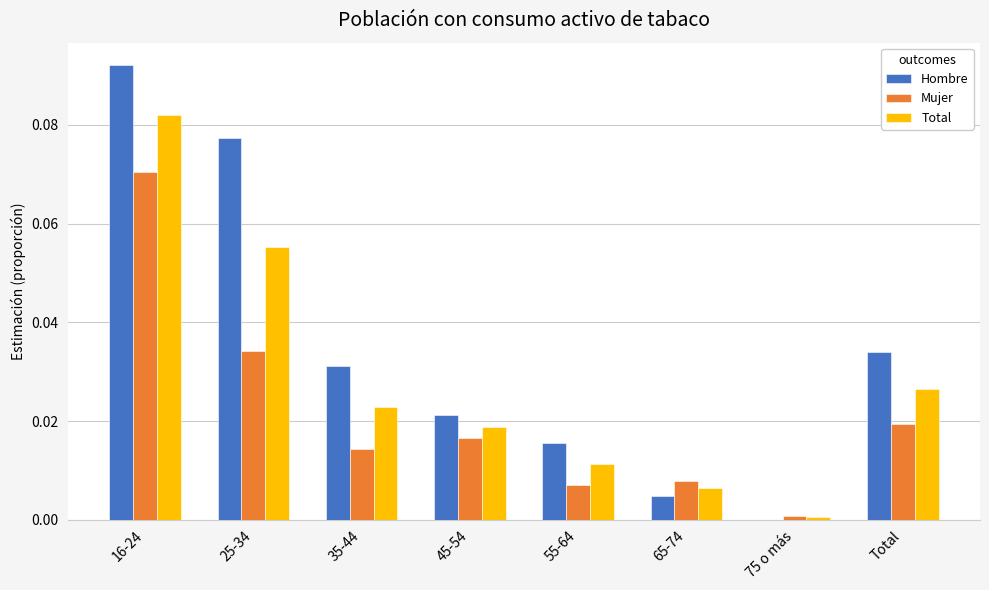

Is it true that Mujer equals 0.0 at 25-34?

True